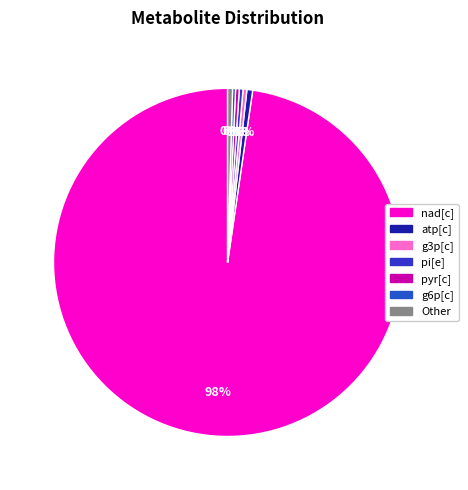

To the nearest percent, what is the difference between the largest and smallest slice percentages?

98%